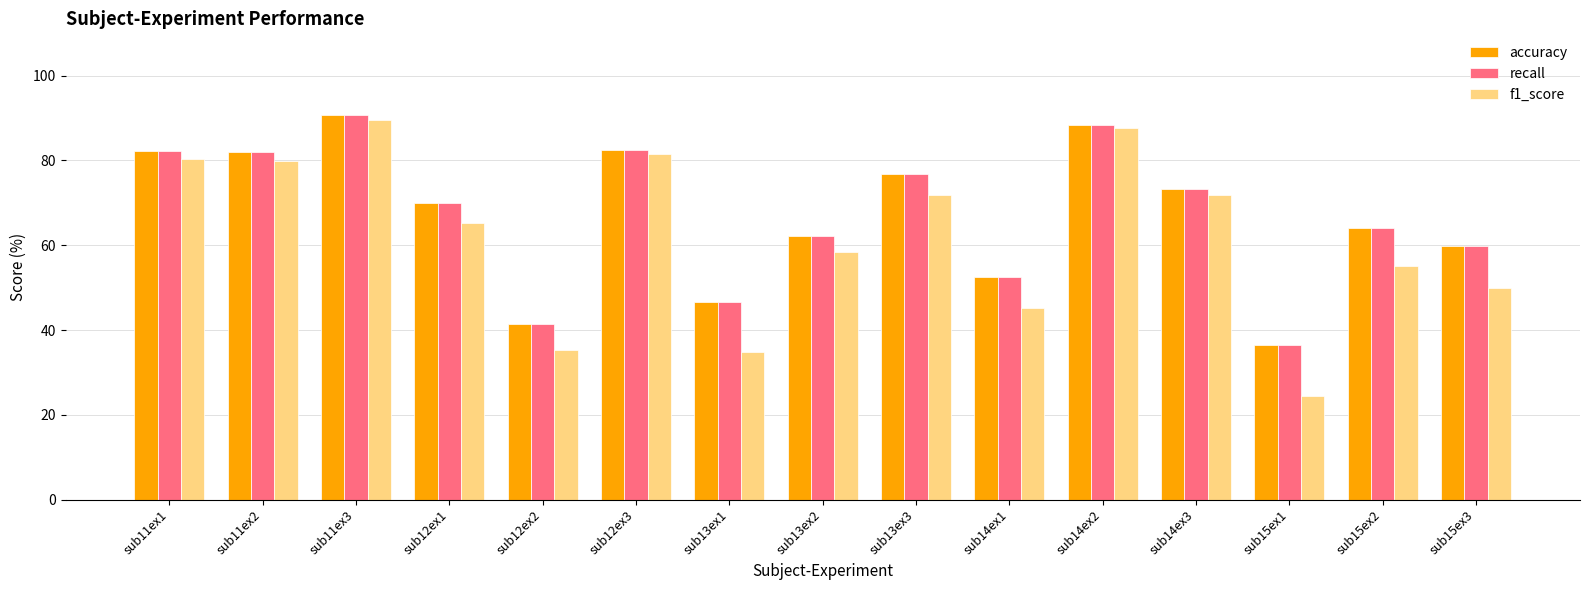

How many groups of bars are there?

15